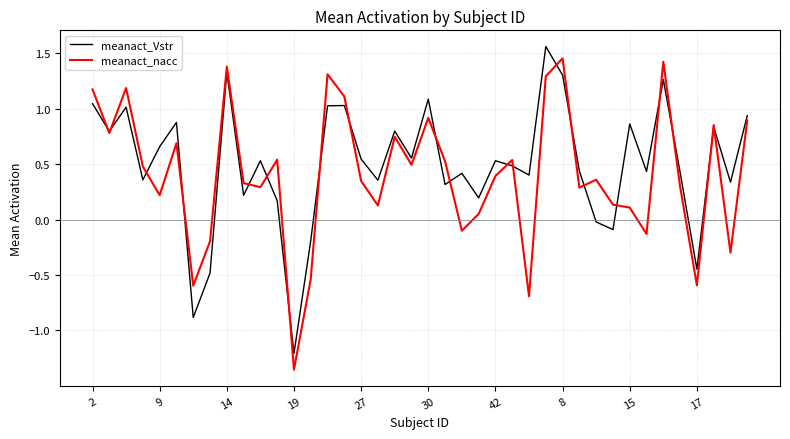

List the series in order of their overall mean, highest first.

meanact_Vstr, meanact_nacc